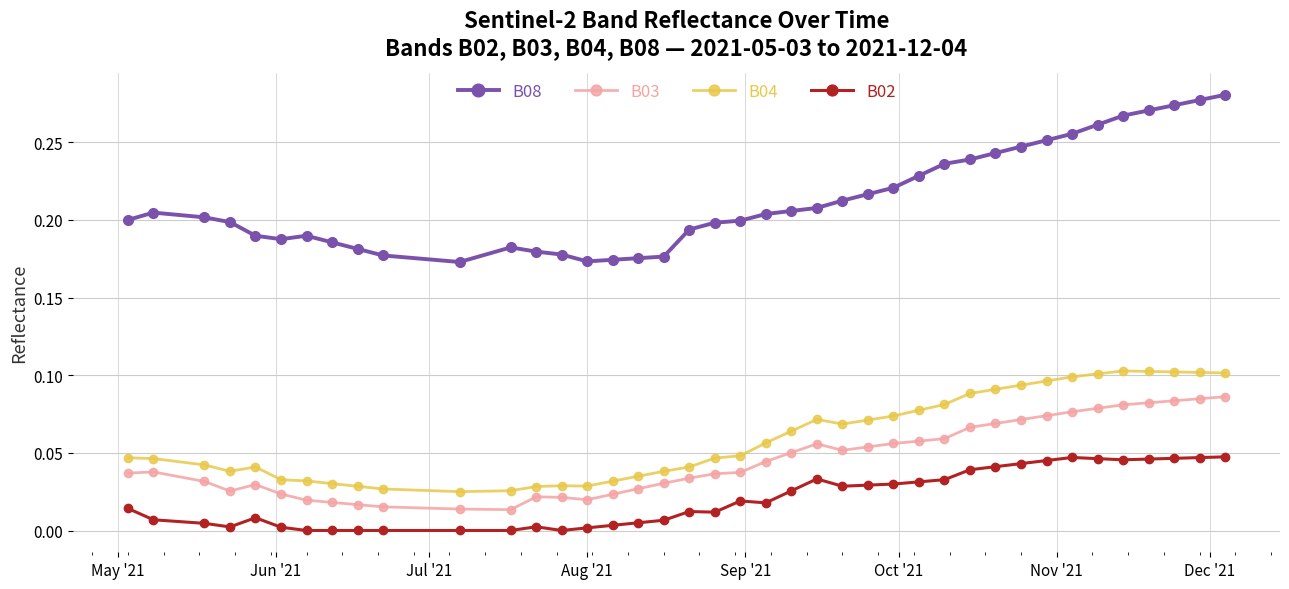

Which series has the largest range (max minus min)?

B08